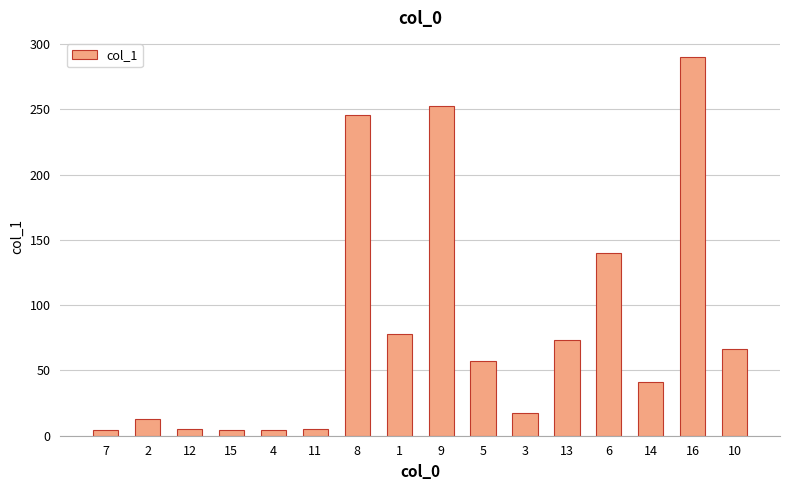

How many values are below 57?

8